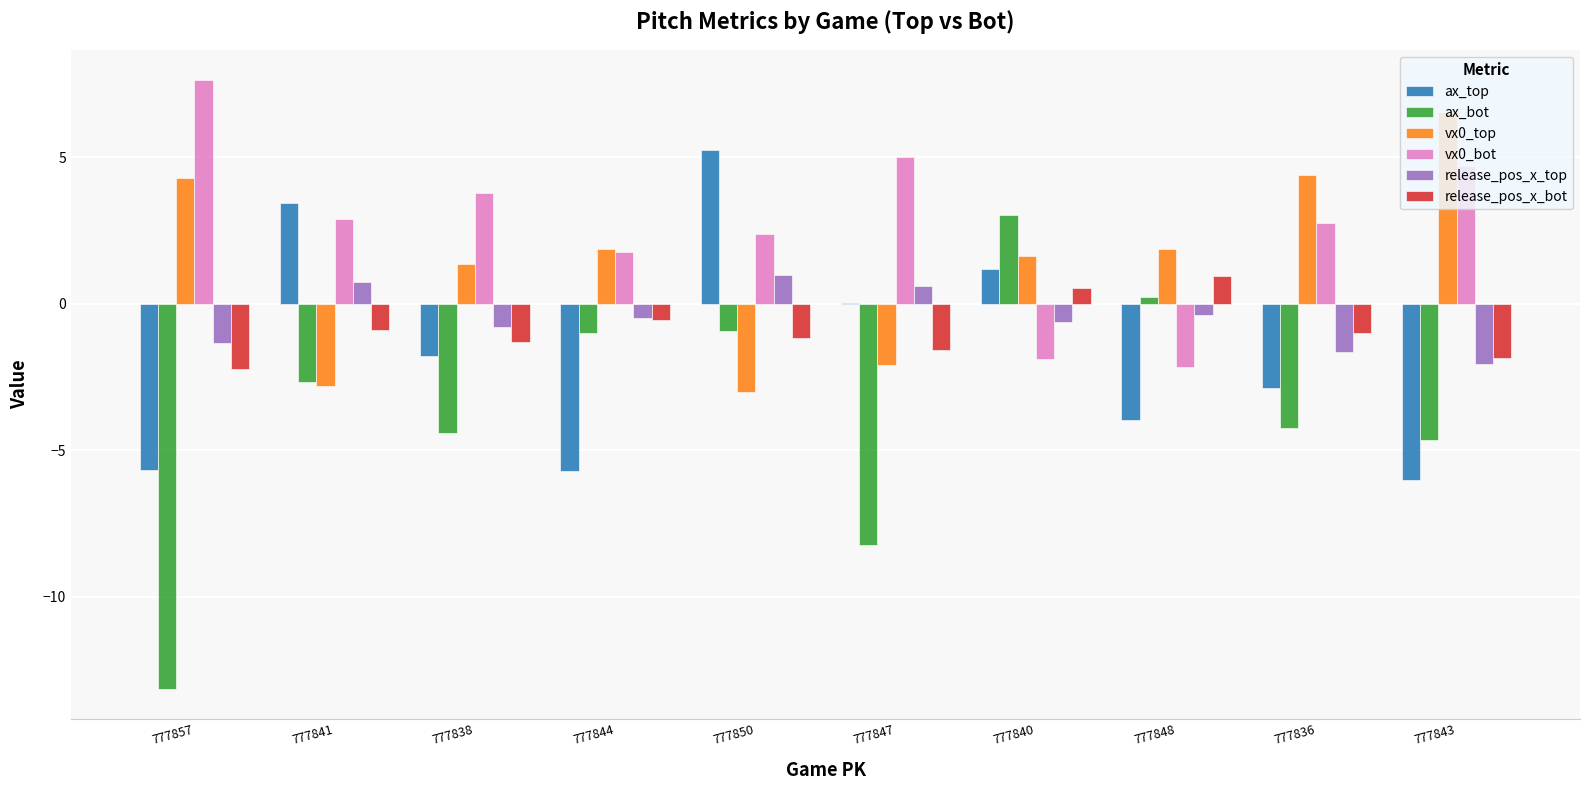

What is the greatest value displayed?

7.6